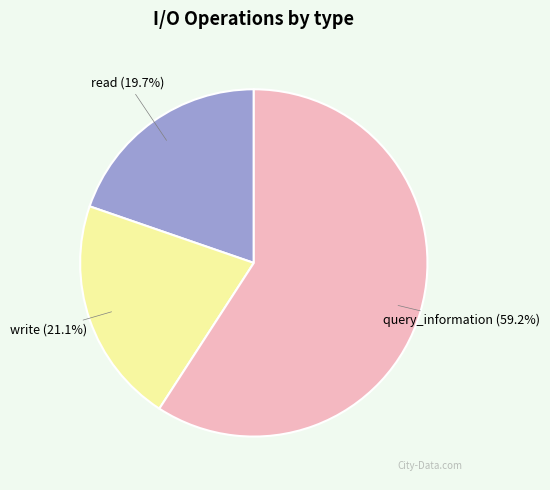

What portion of the pie excludes query_information?

40.8%